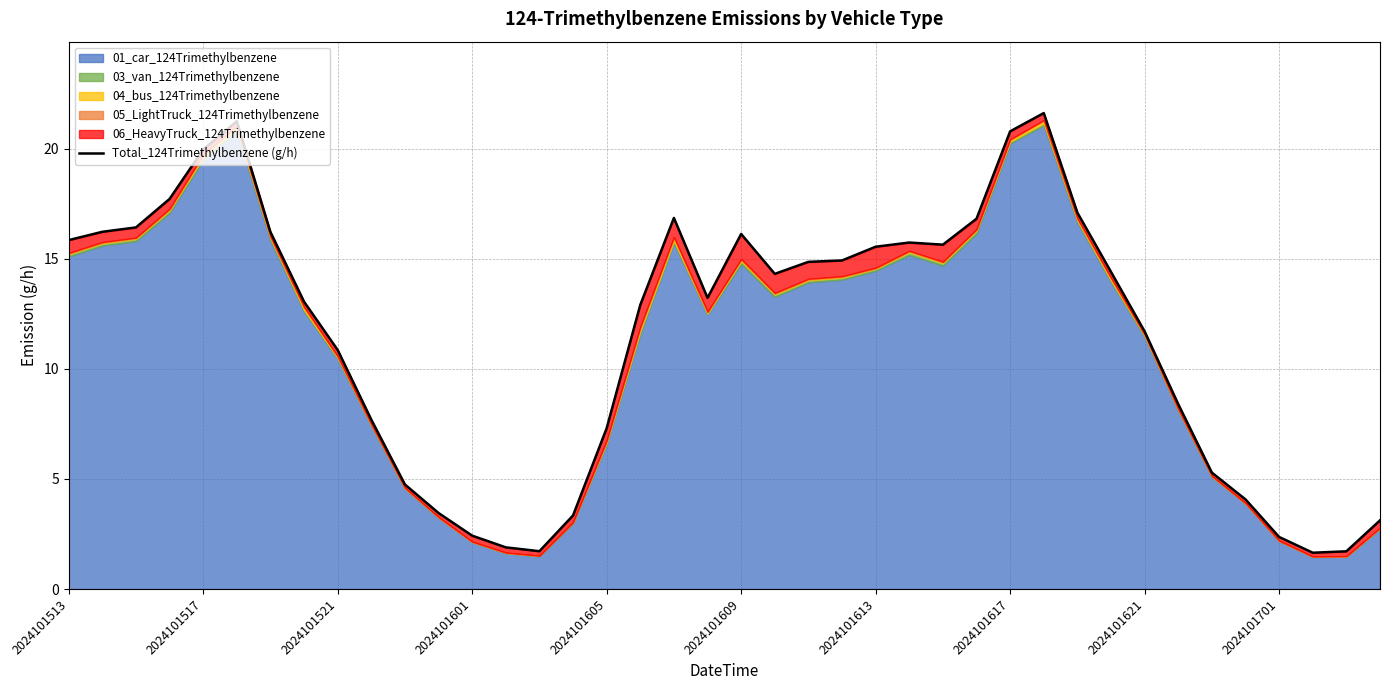

What is the smallest value displayed?

1.6